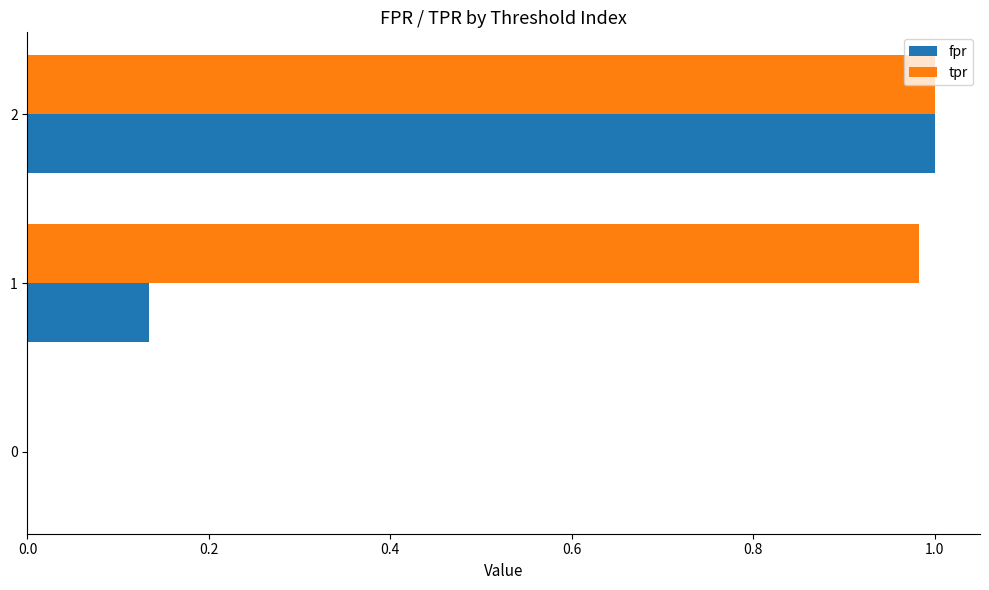

Is it true that fpr equals 0.0 at 1?

False